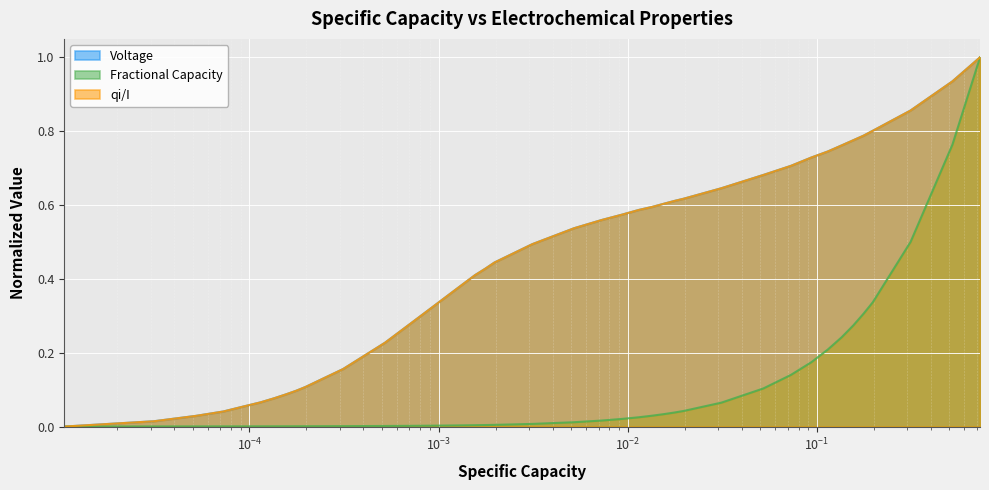

What is the maximum value shown in the chart?

1.0